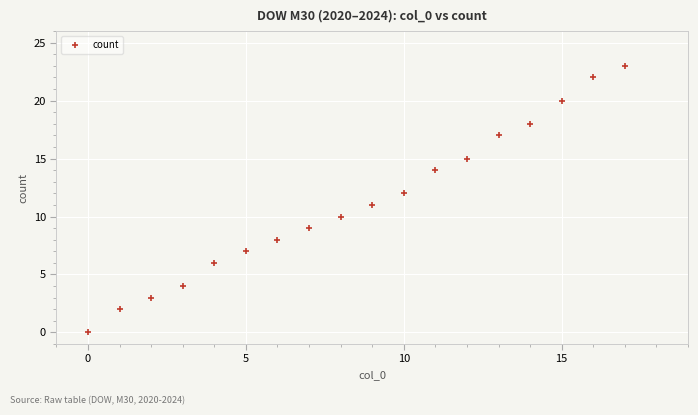

What is the range of X values (max minus min)?

17